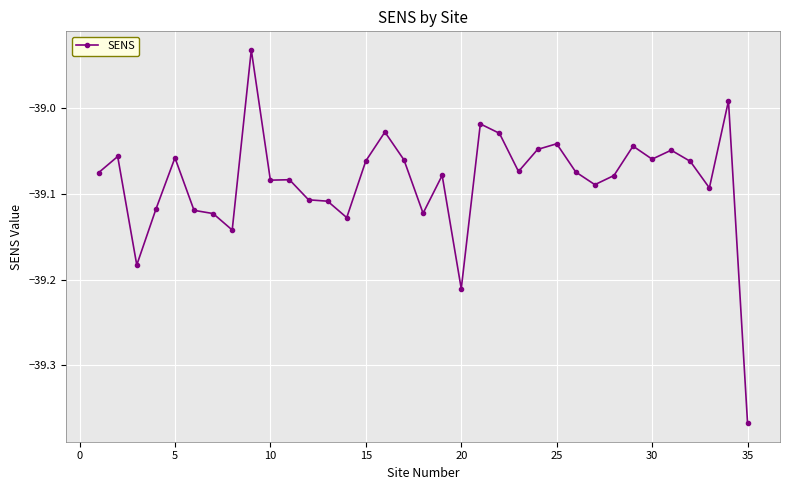

True or false: there are more than 0 points higher than both neighbors.

True